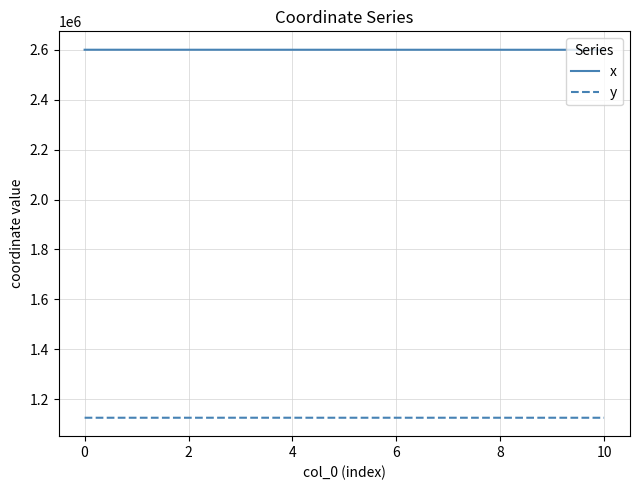

List the series in order of their peak value, highest first.

x, y